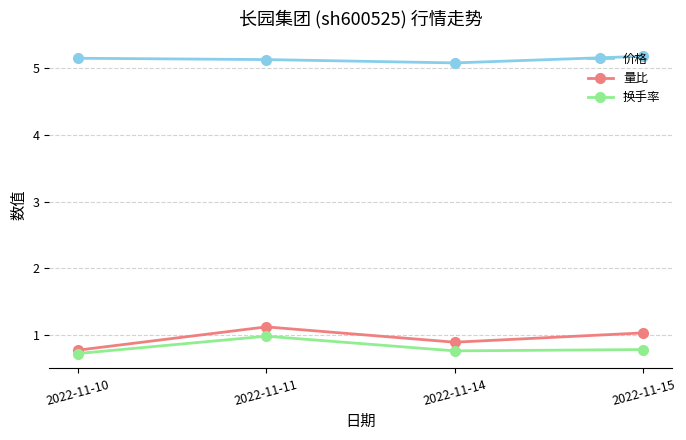

True or false: 价格 and 量比 cross at least once.

False